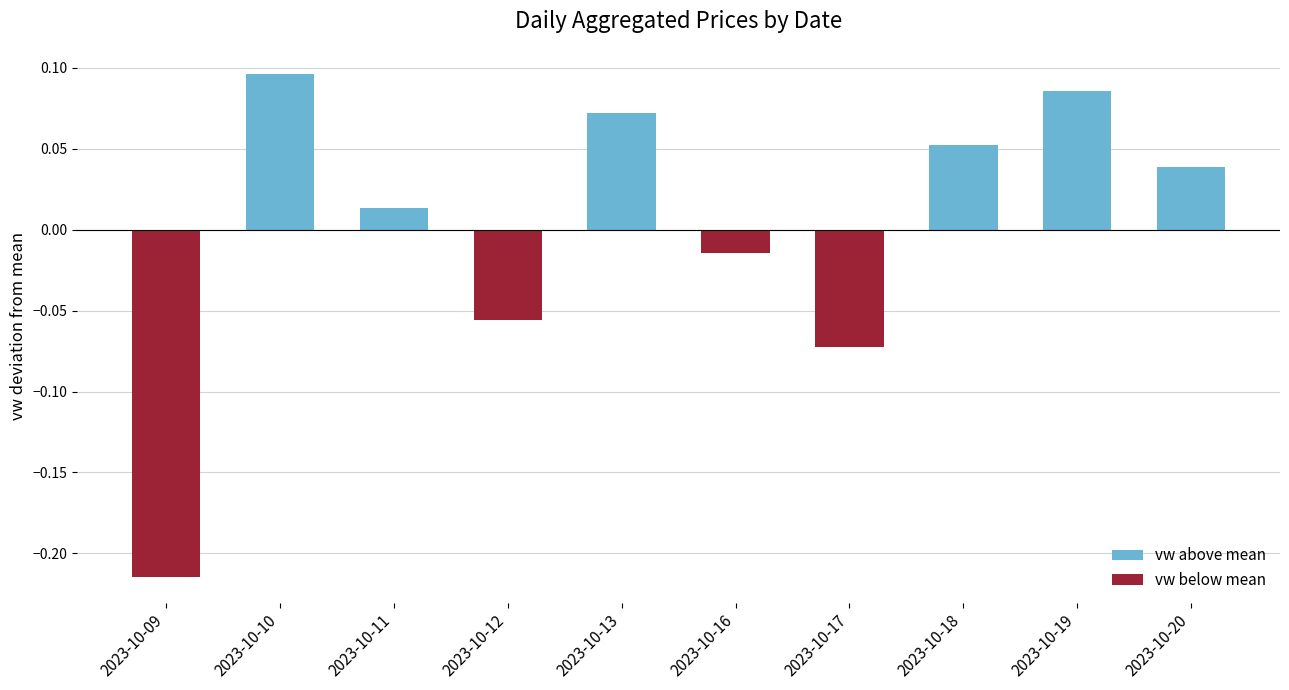

Which category has the highest value across all series?

2023-10-10